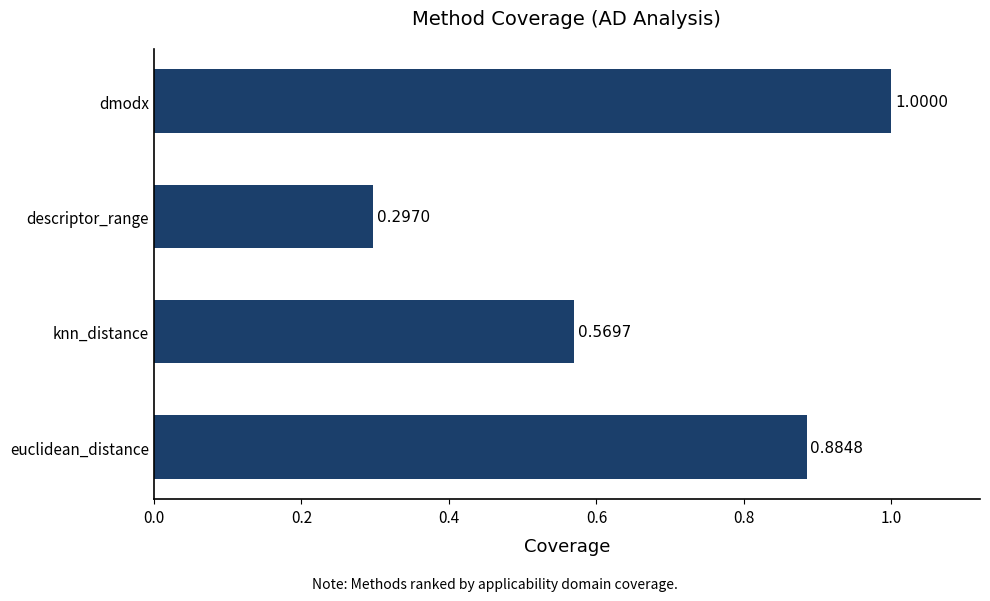

List the labels in order of value, smallest first.

descriptor_range, knn_distance, euclidean_distance, dmodx